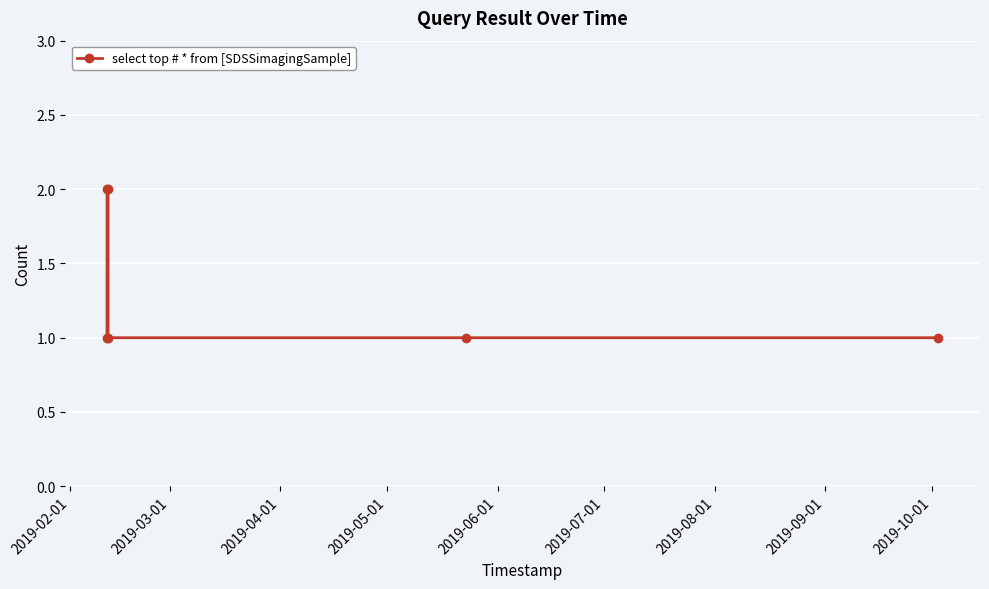

What is the value of the 5th point from the left?

1